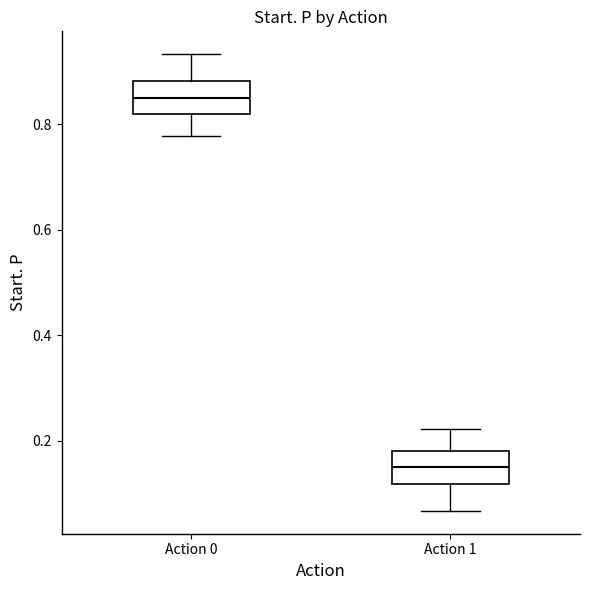

Reading left to right, read every box against the y-axis: the position of its median line, the range the box covers, and the ends of its whiskers. The values are not printed on the chart, so give them approximately, as read against the axis.

Action 0: median 0.84, box 0.82 to 0.88, whiskers 0.78 to 0.94
Action 1: median 0.16, box 0.12 to 0.18, whiskers 0.06 to 0.22